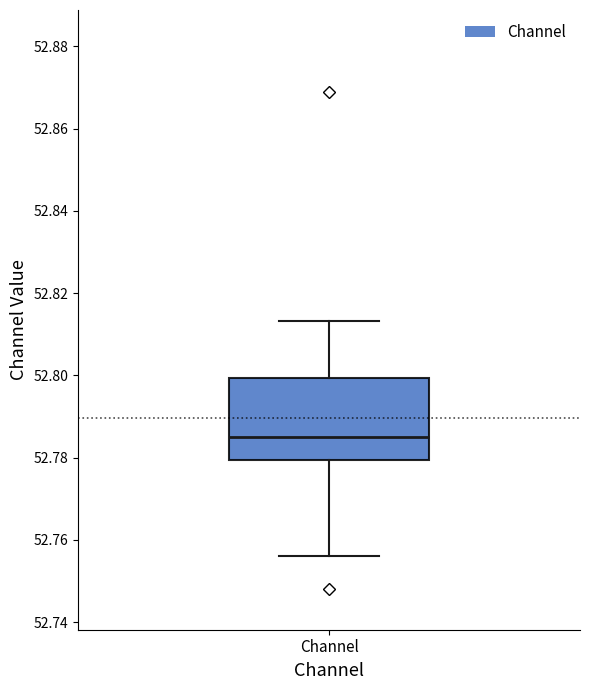

Read this box plot against the y-axis: the position of the median line, the range covered by the box, and the ends of both whiskers. The values are not printed on the chart, so give them approximately, as read against the axis.

median 52.784, box 52.780 to 52.800, whiskers 52.756 to 52.814